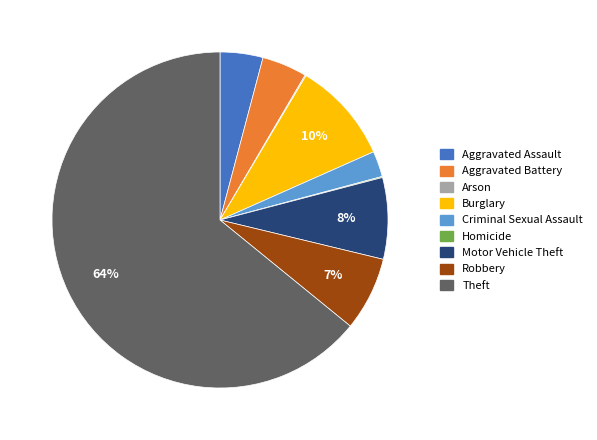

To the nearest percent, what percentage of the pie is Criminal Sexual Assault?

2%